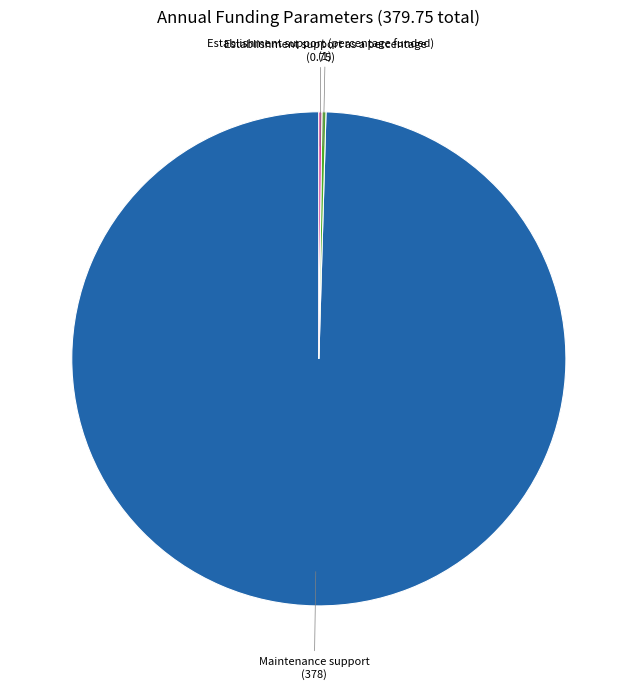

Which category has the biggest portion of the pie?

Maintenance support